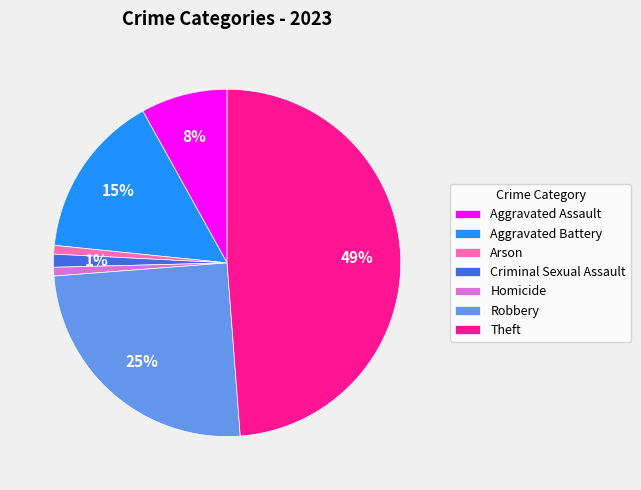

To the nearest percent, what percentage of the pie is Aggravated Assault?

8%